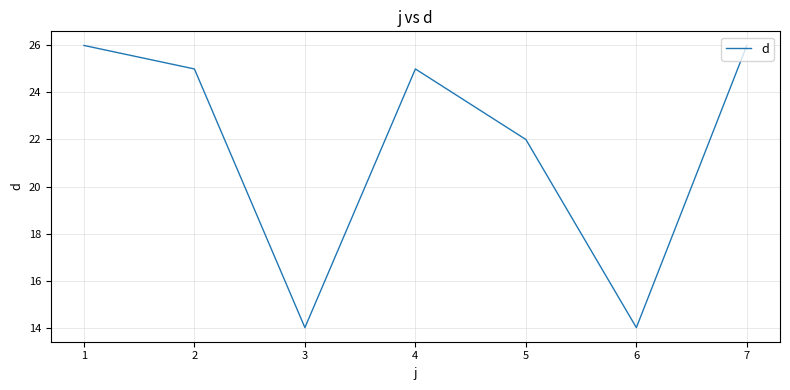

True or false: there are more than 2 points higher than both neighbors.

False